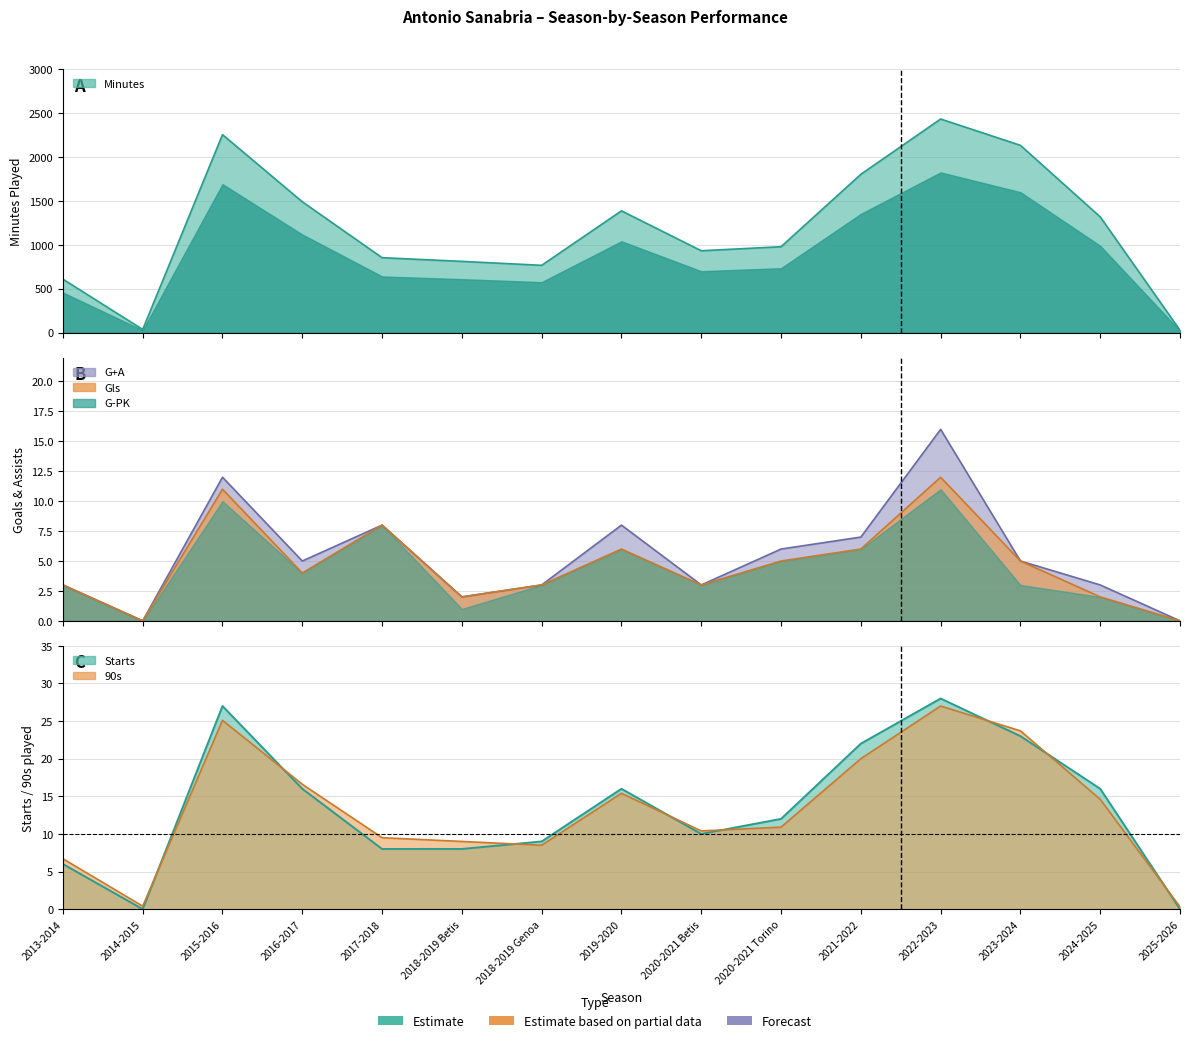

What is the maximum value shown in the chart?

2433.0